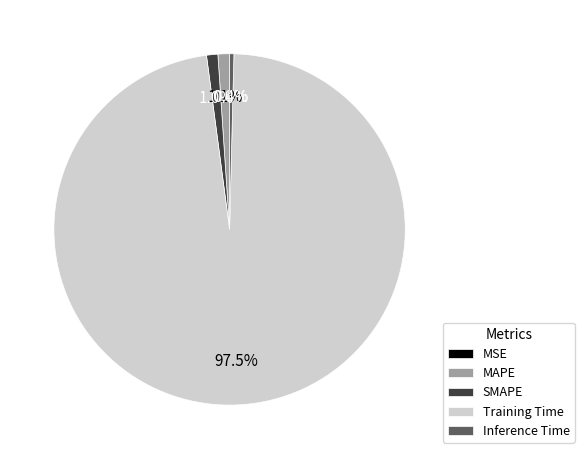

Does SMAPE account for over 50% of the chart?

No